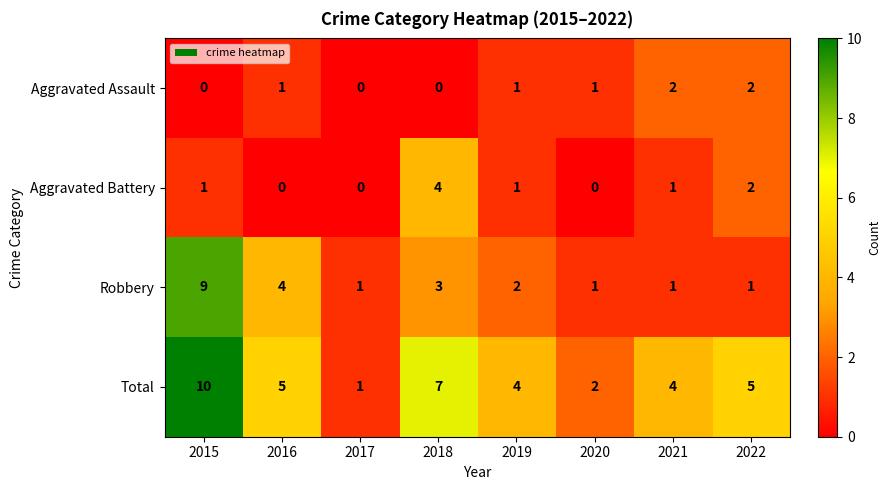

Rank the series by their maximum value, from highest to lowest.

Total, Robbery, Aggravated Battery, Aggravated Assault